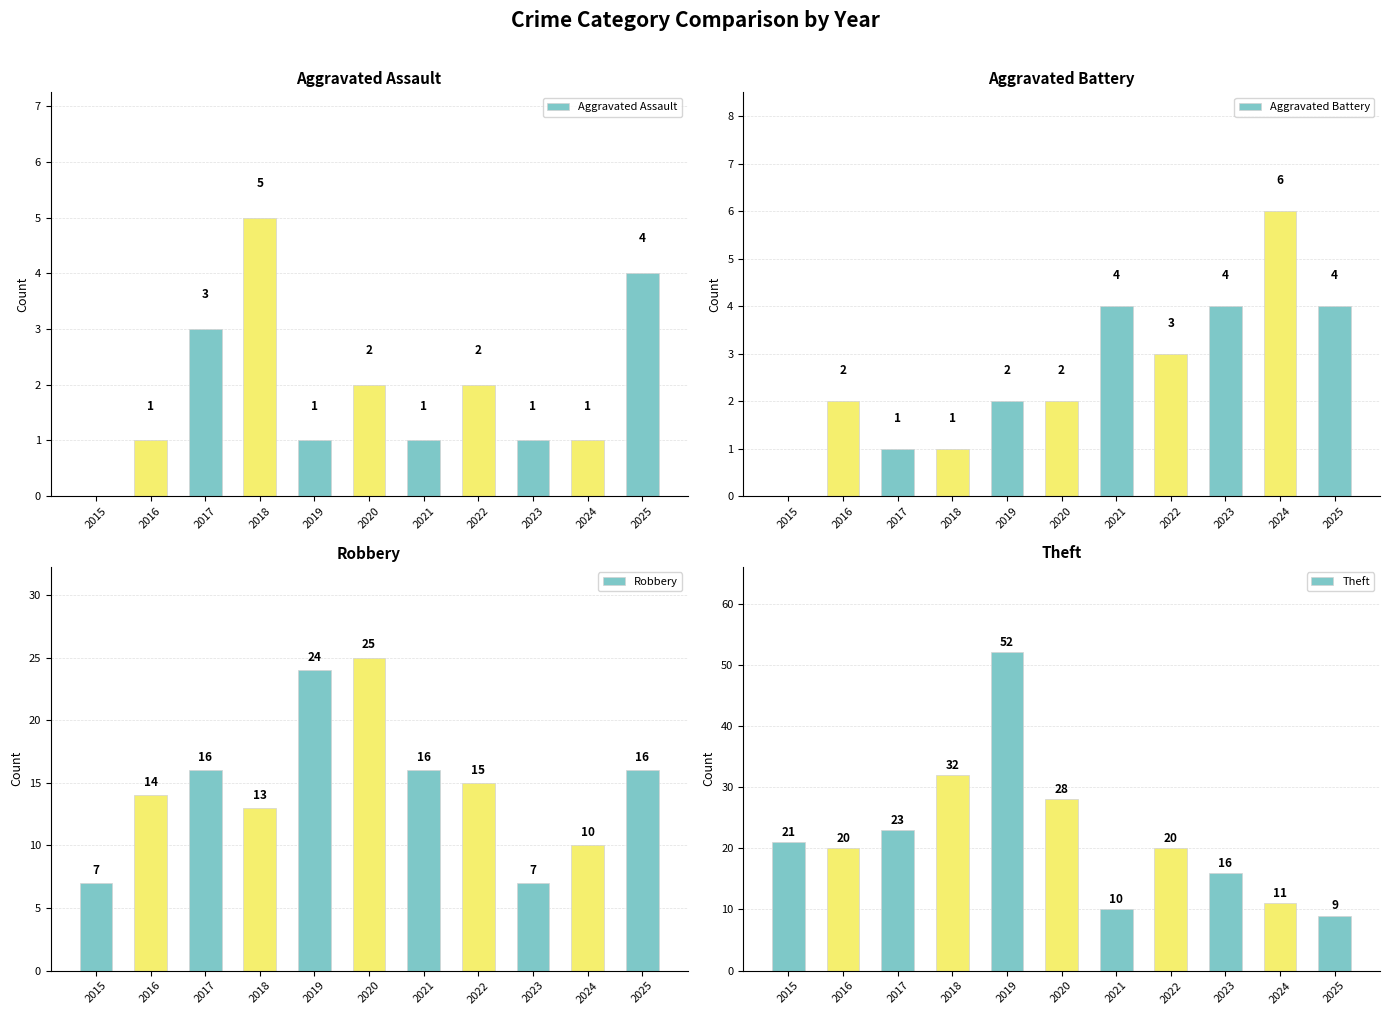

Reading left to right, transcribe all the data shown in this chart.

Aggravated Assault: 0	1	3	5	1	2	1	2	1	1	4
Aggravated Battery: 0	2	1	1	2	2	4	3	4	6	4
Robbery: 7	14	16	13	24	25	16	15	7	10	16
Theft: 21	20	23	32	52	28	10	20	16	11	9